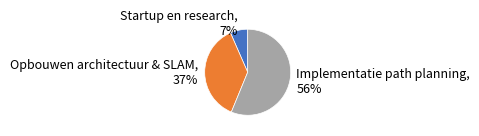

Count the number of slices in the pie.

3